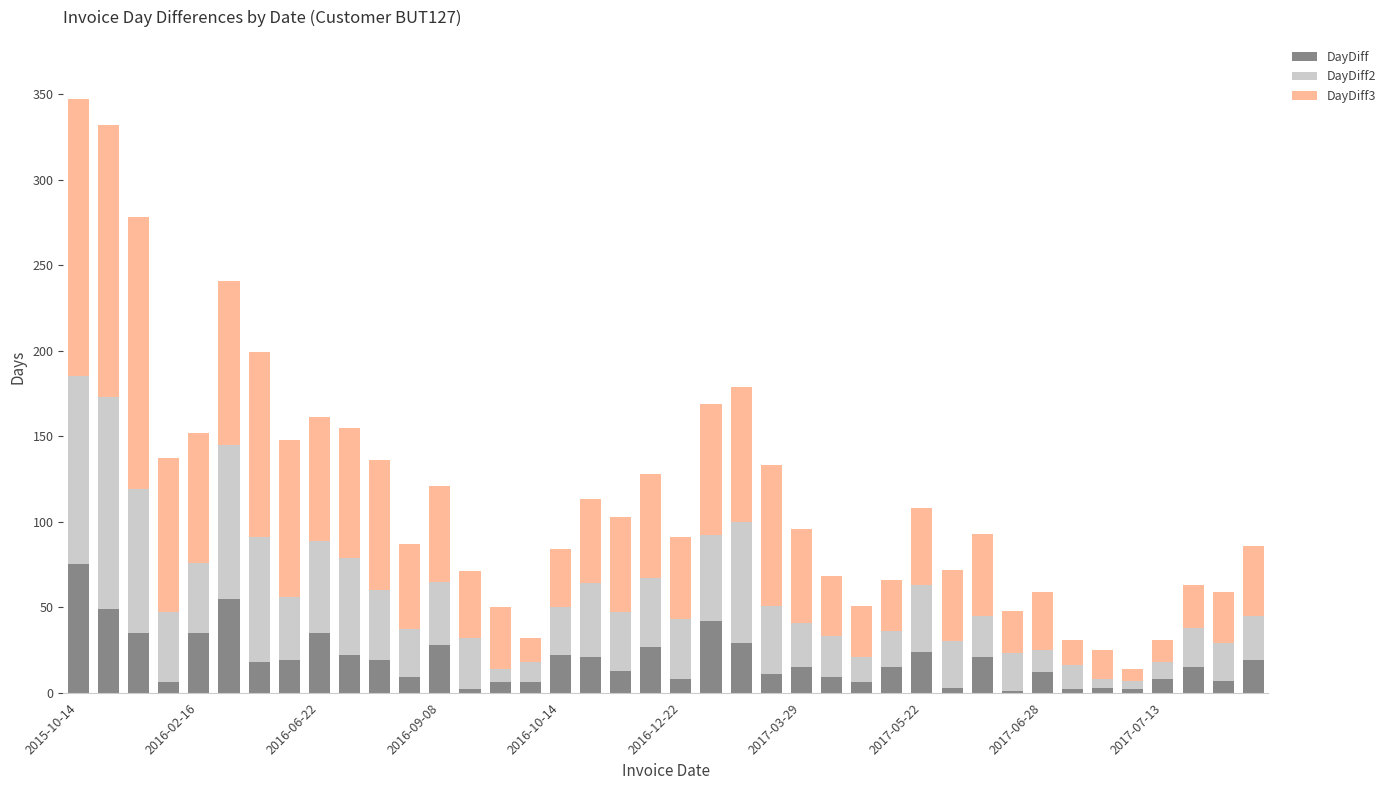

What is the highest value of the DayDiff series?

75